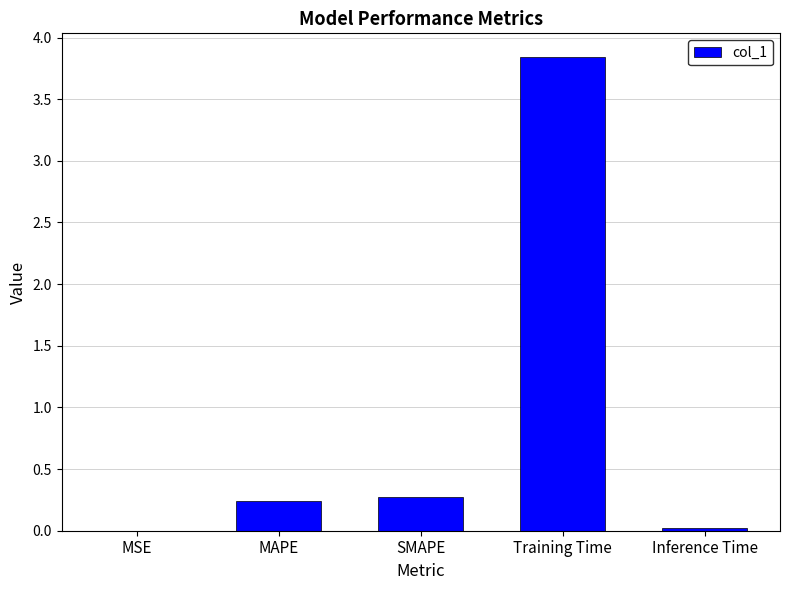

Which has a higher value, Inference Time or Training Time?

Training Time